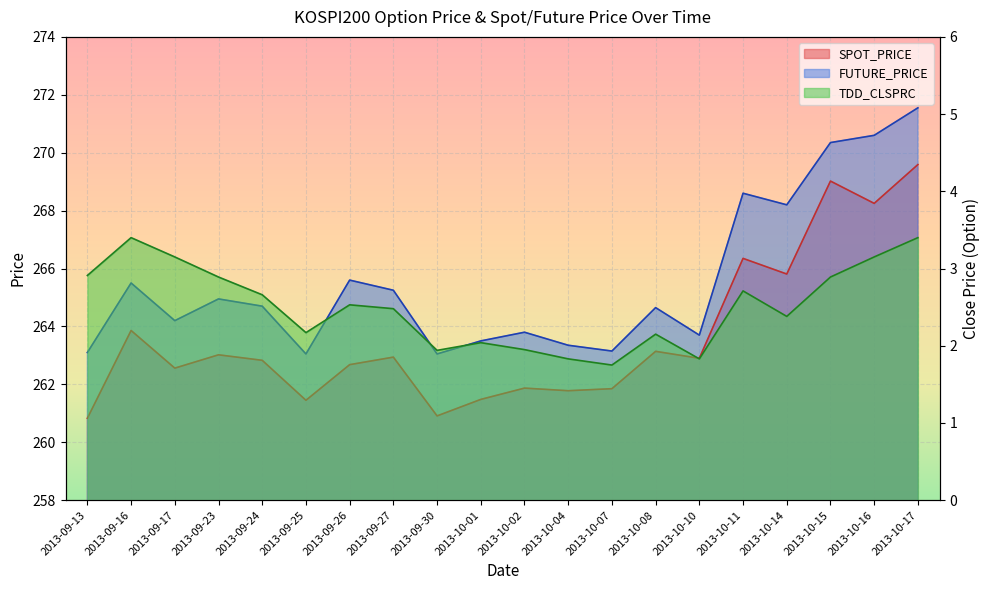

True or false: FUTURE_PRICE has more than 1 points higher than both neighbors.

True